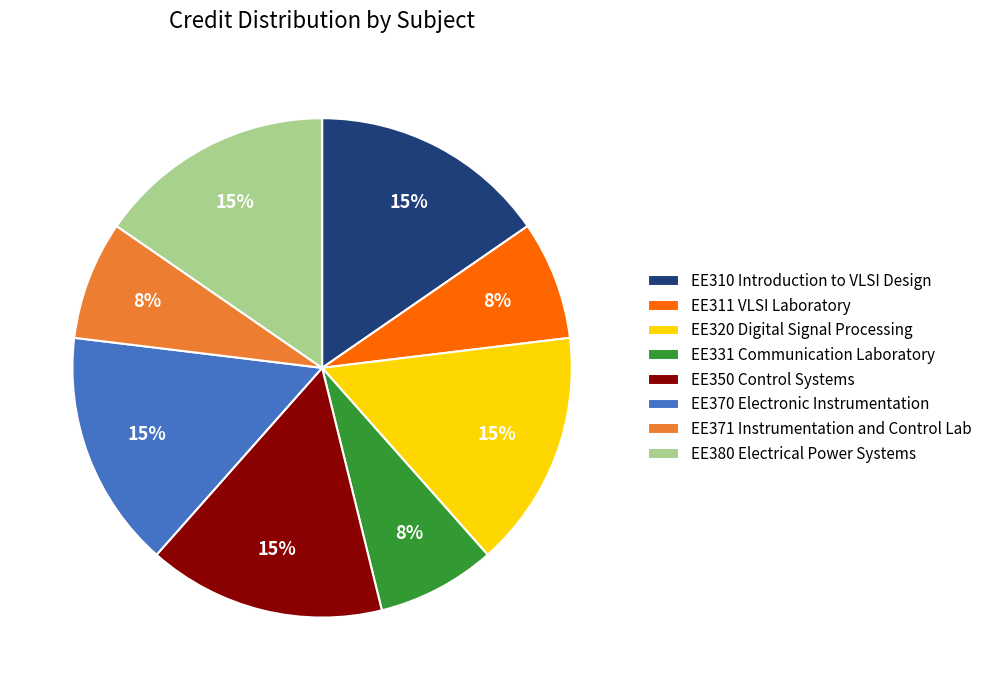

The EE371 Instrumentation and Control Lab slice represents 8% of the pie. True or false?

True